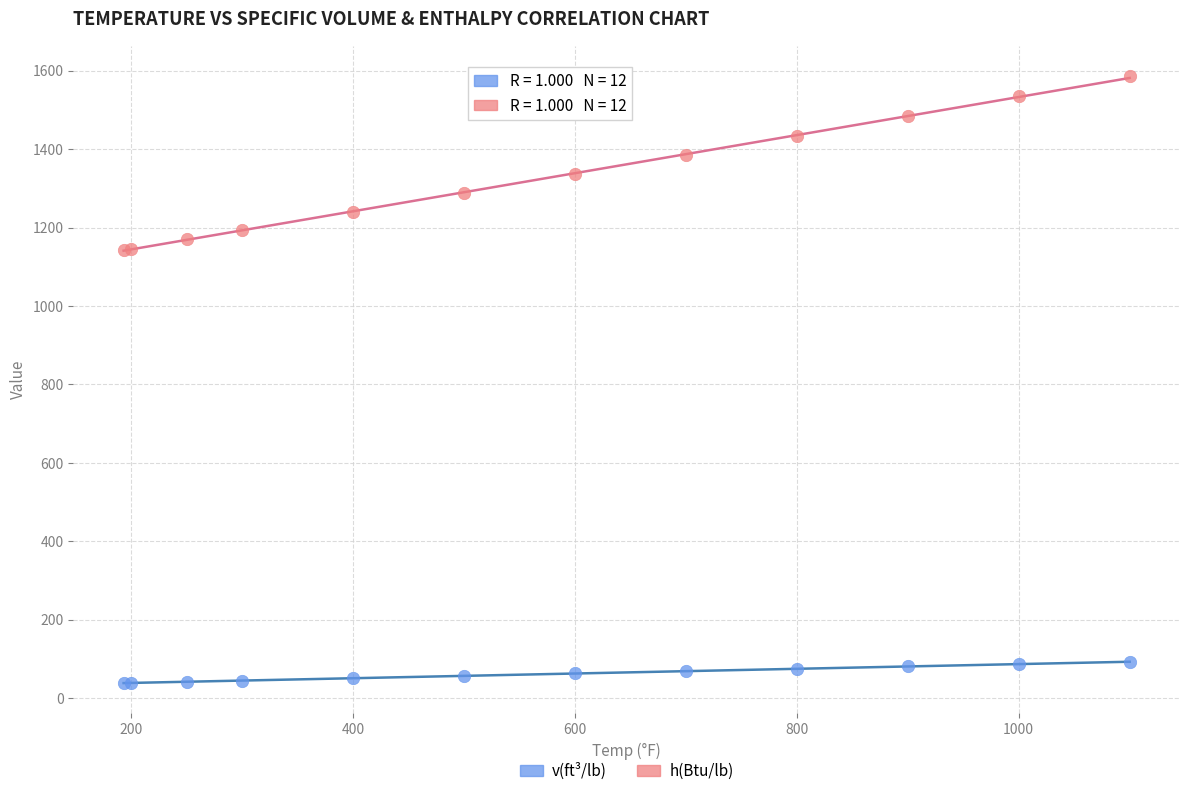

Which series reaches the minimum Y coordinate?

v(ft³/lb)